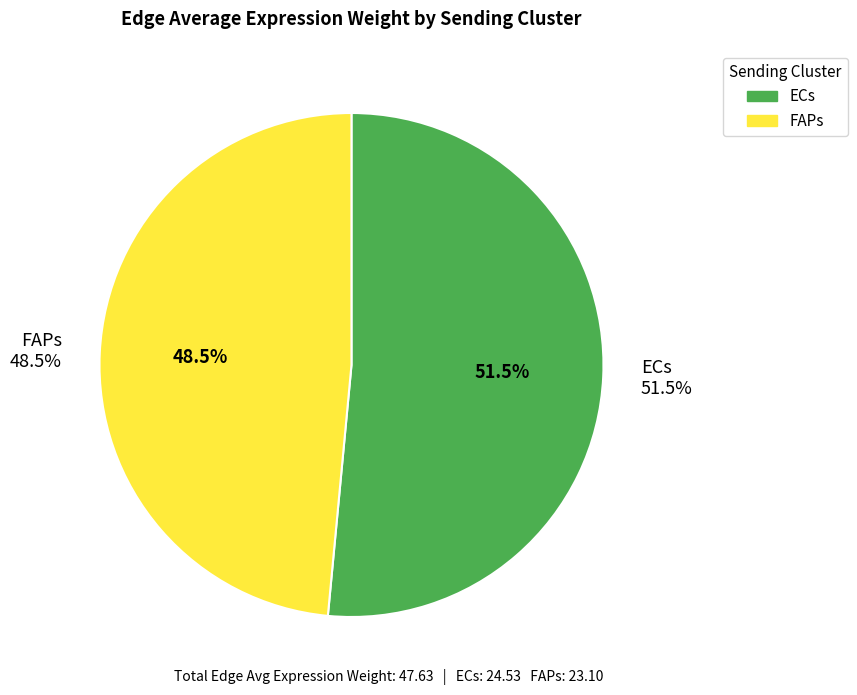

True or false: 4 accounts for 1% of the total.

False